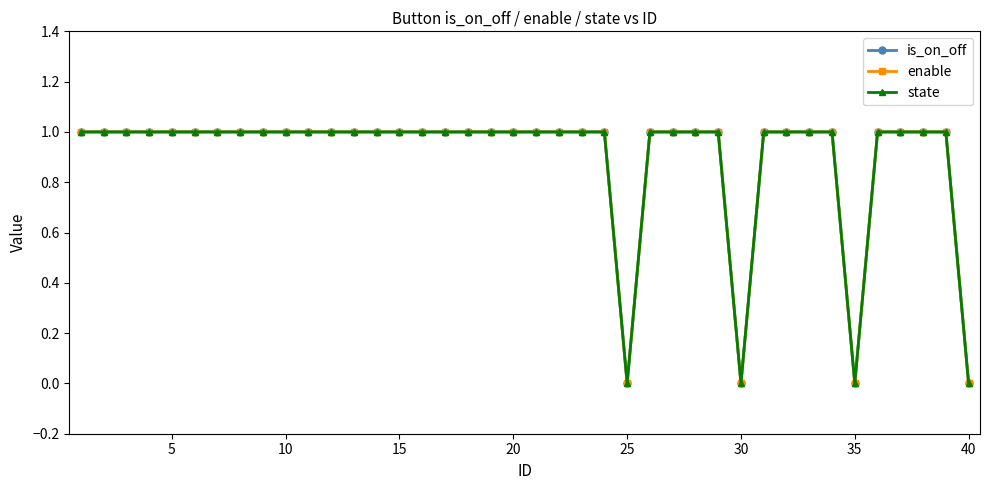

Rank the series by their maximum value, from highest to lowest.

is_on_off, enable, state